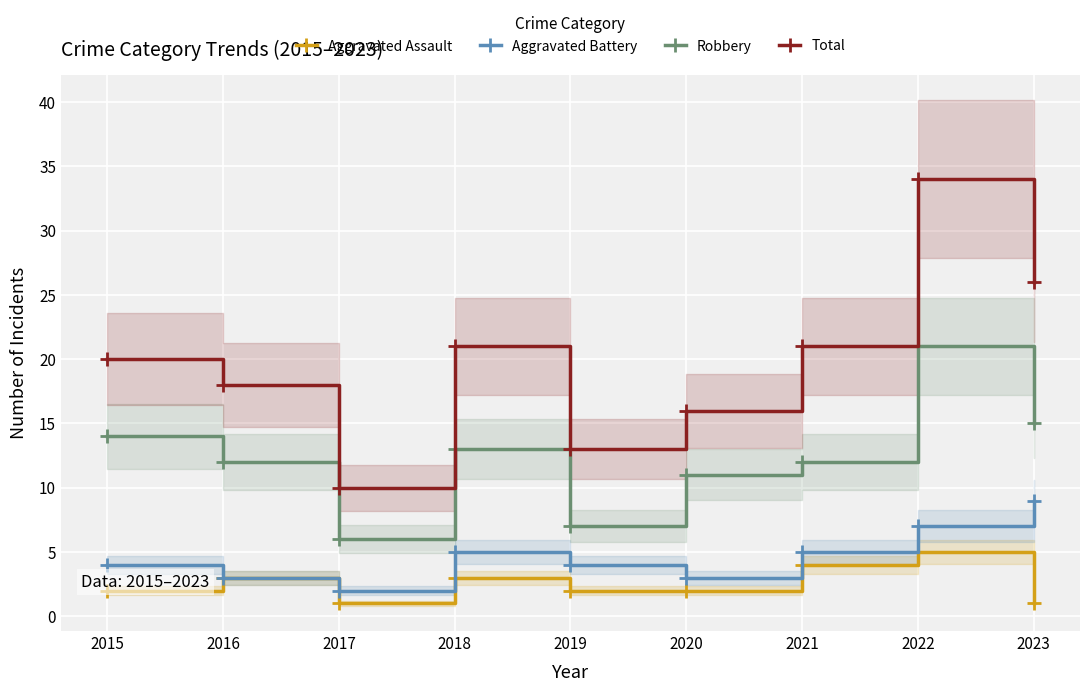

At how many categories does at least one series exceed 10?

8